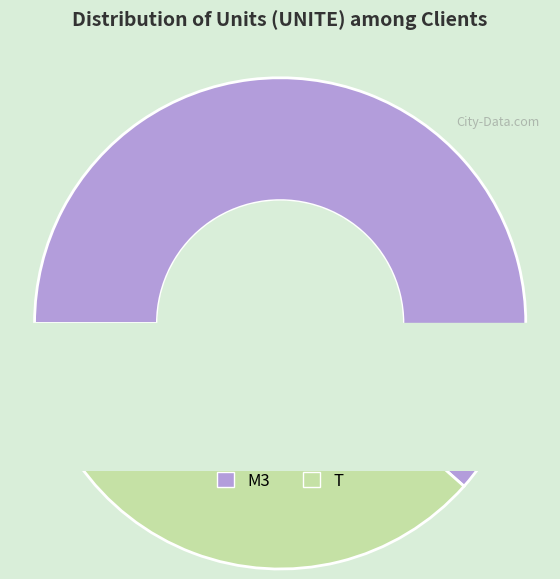

Which category has the smallest portion of the pie?

T